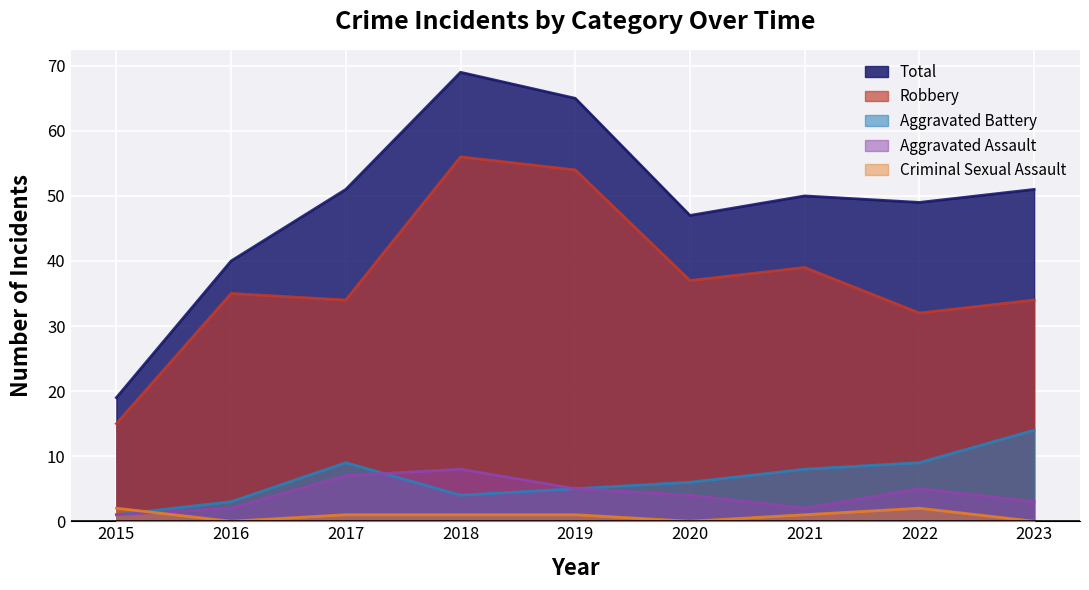

True or false: Robbery and Total intersect in this chart.

False